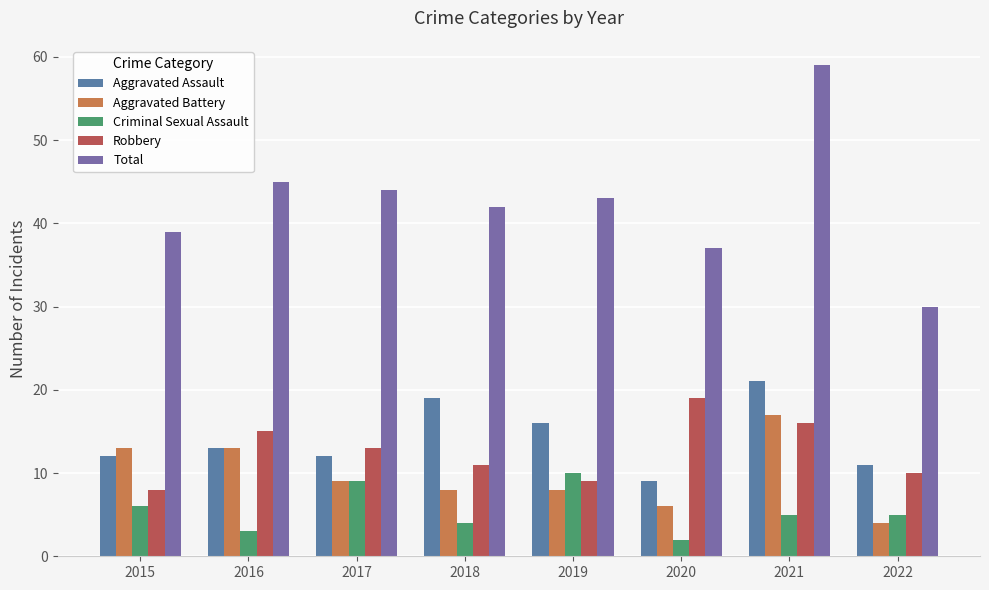

Which has a higher value, 2020 or 2019?

2019